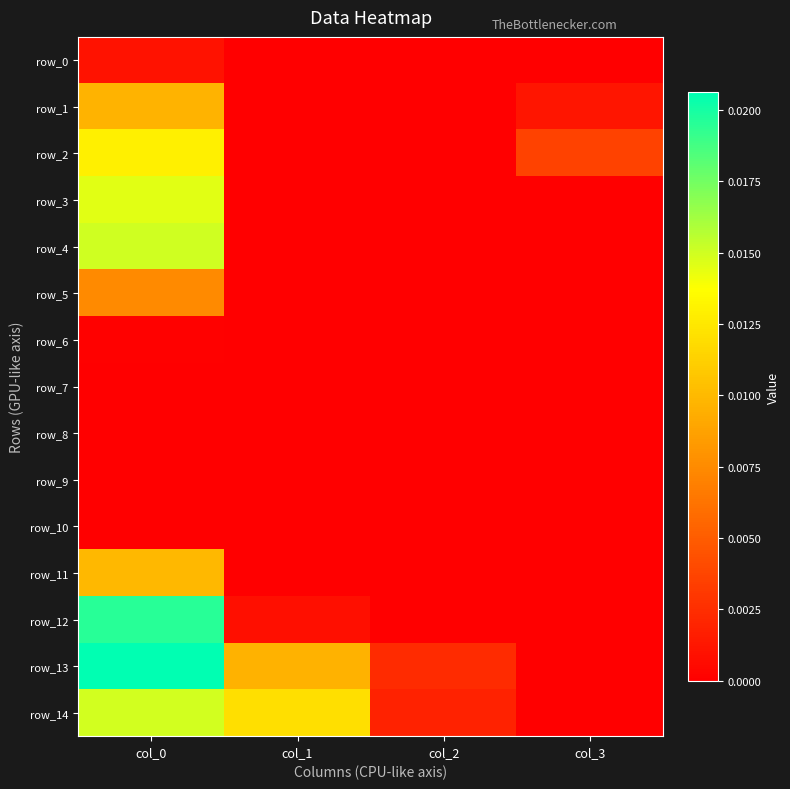

List the labels in order of row_5 value, largest first.

col_0, col_1, col_2, col_3